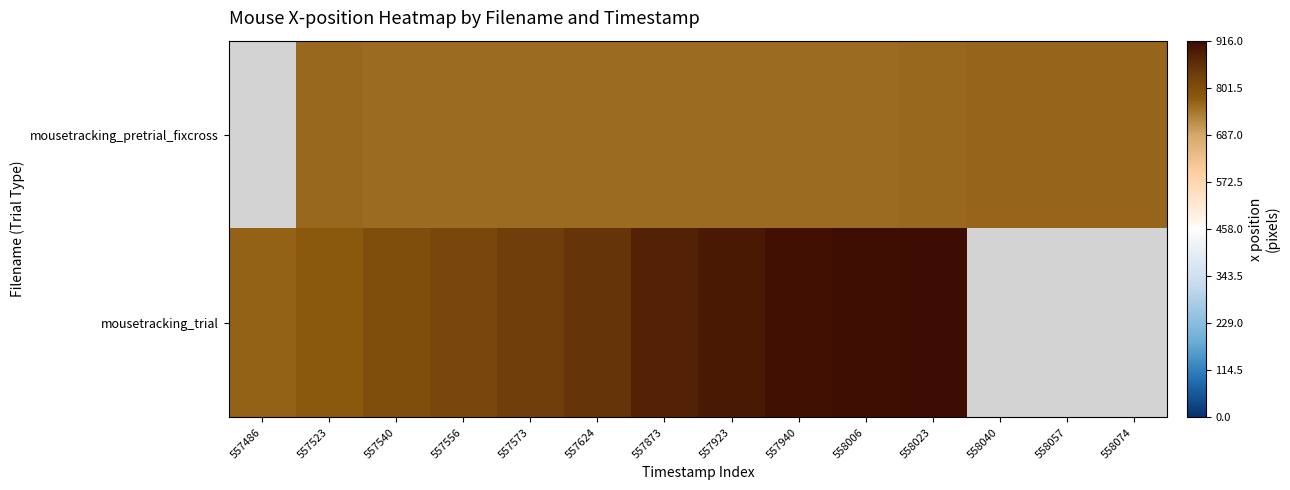

Which has a higher value, 558074 or 558006?

558074